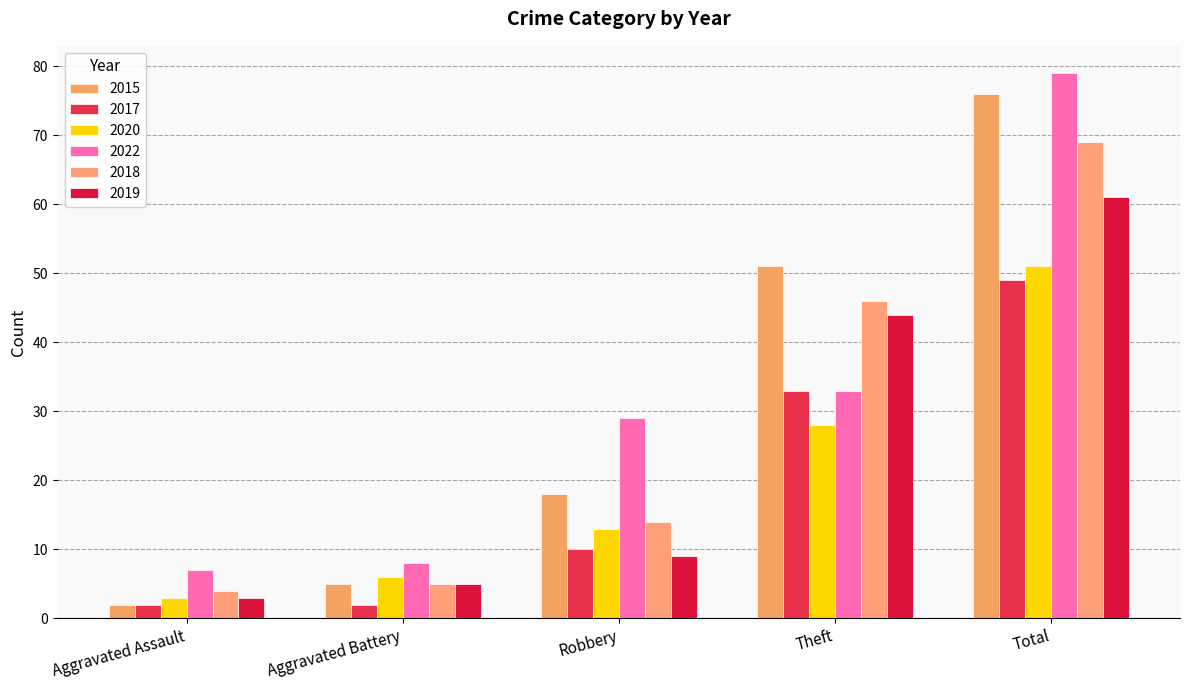

What is the value of the 2018 bar at the 2nd from the left?

5